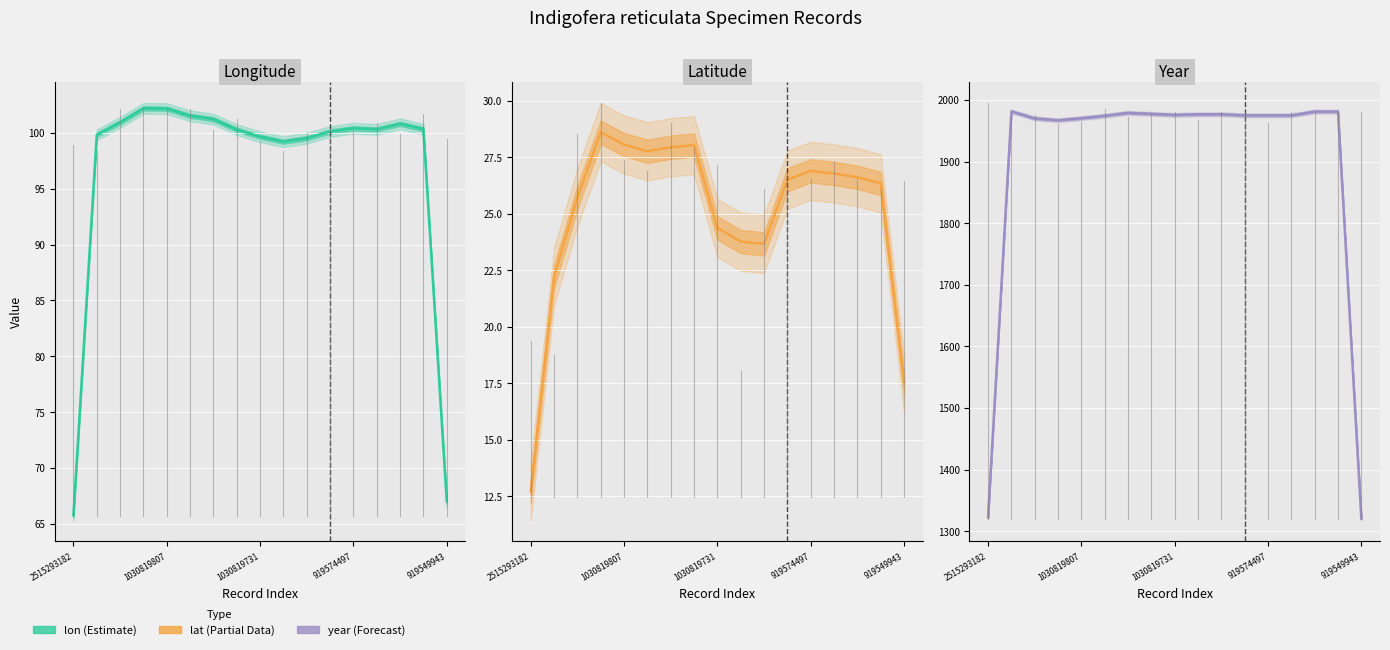

What is the smallest value displayed?

12.7